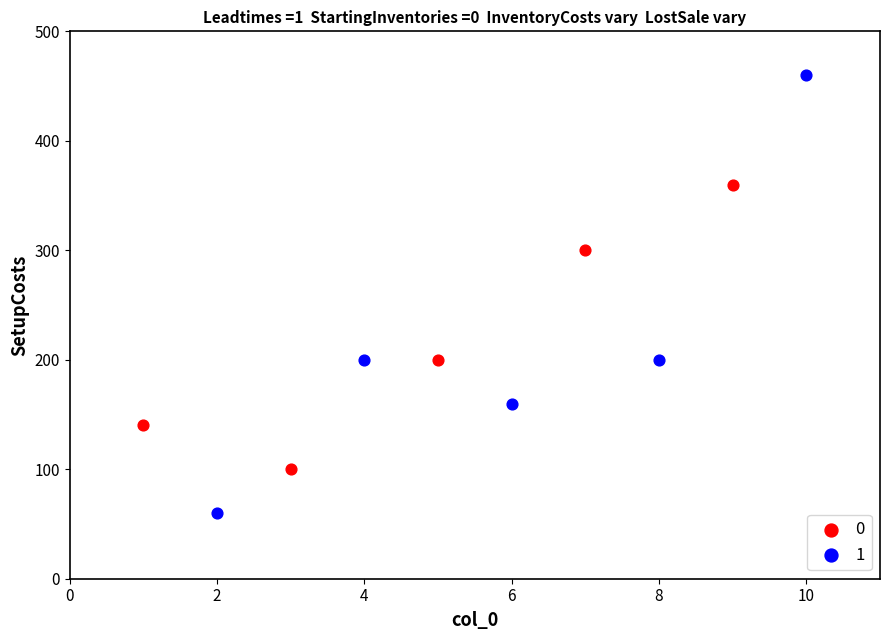

What are all the series names shown in the legend?

0, 1